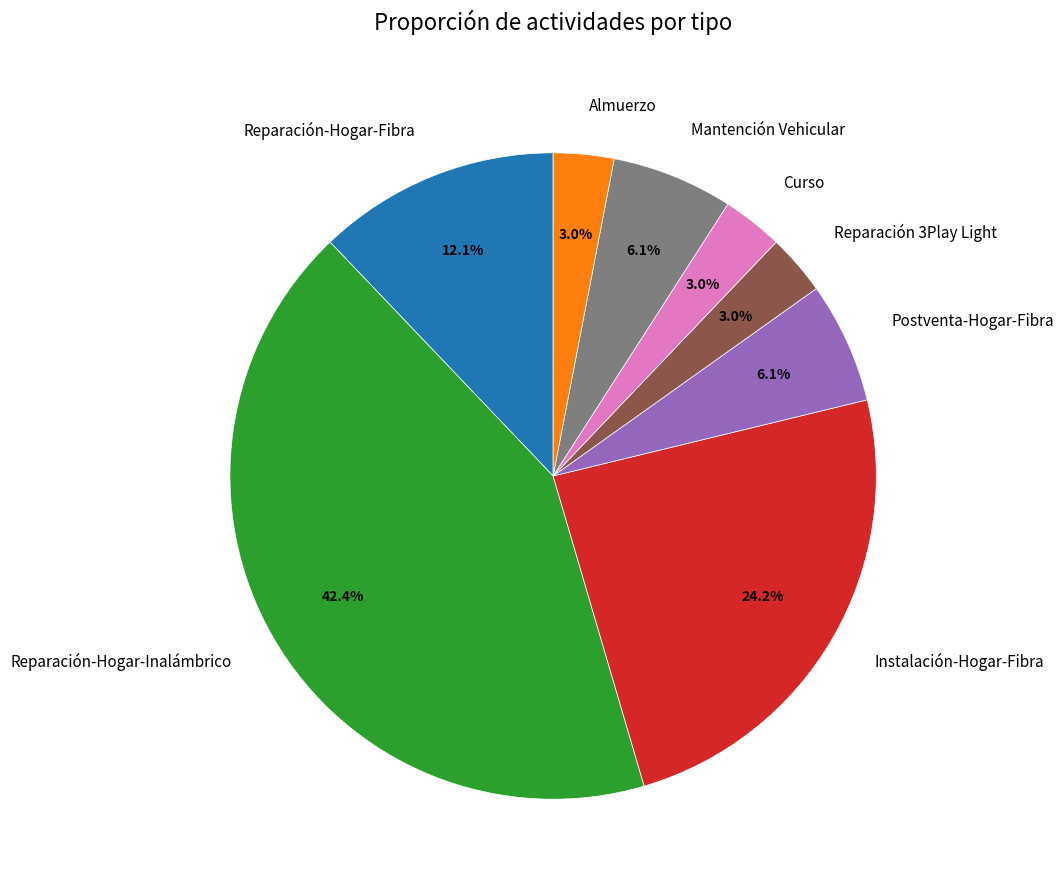

Between Mantención Vehicular and Reparación-Hogar-Fibra, which is larger?

Reparación-Hogar-Fibra